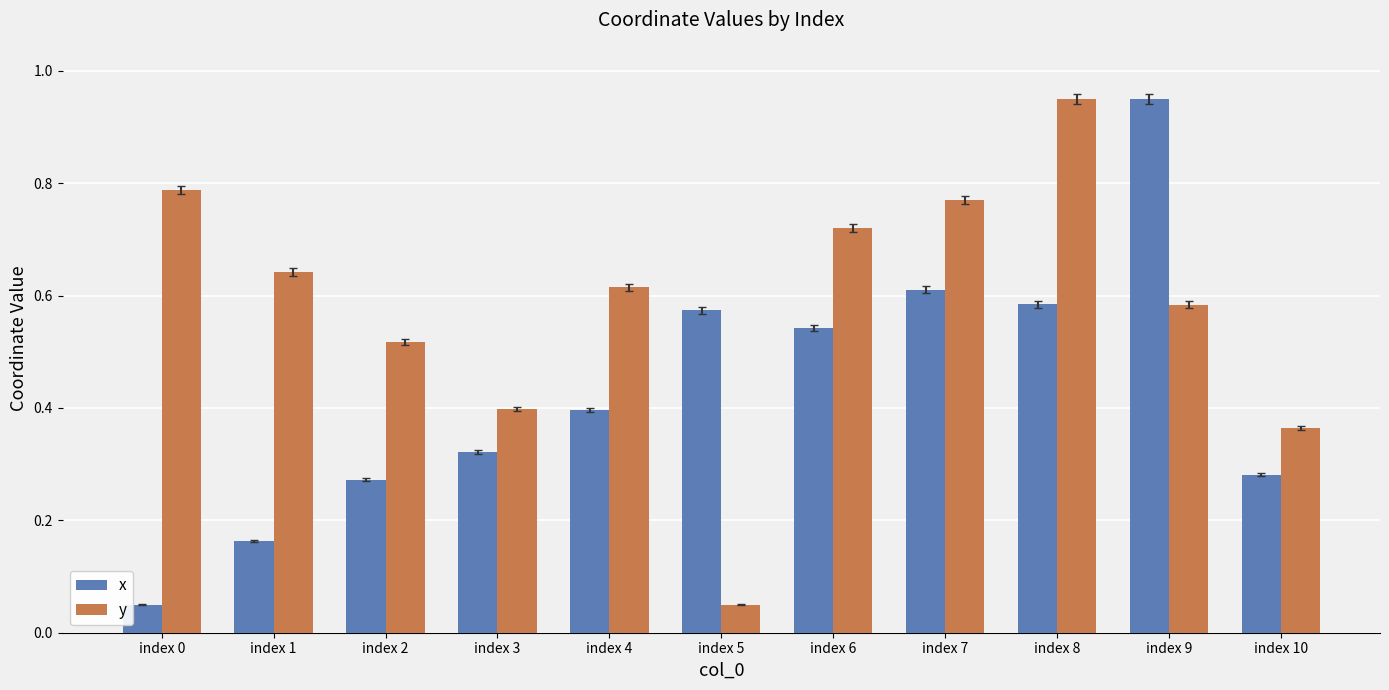

Is it true that y equals 0.6 at index 1?

True